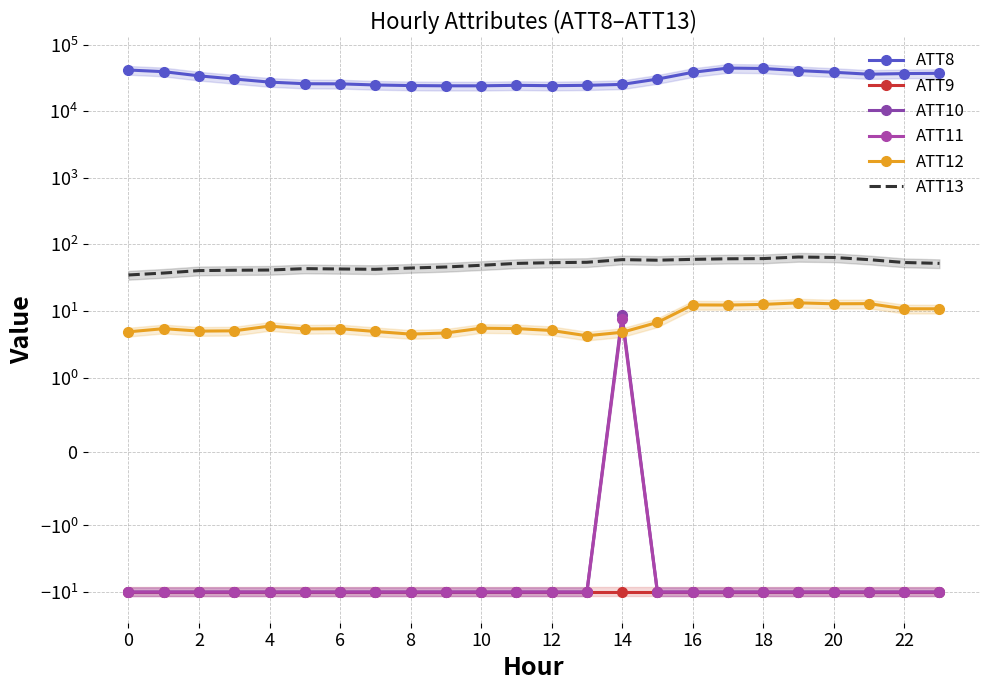

Is it true that ATT13 equals 53.9 at 13?

True